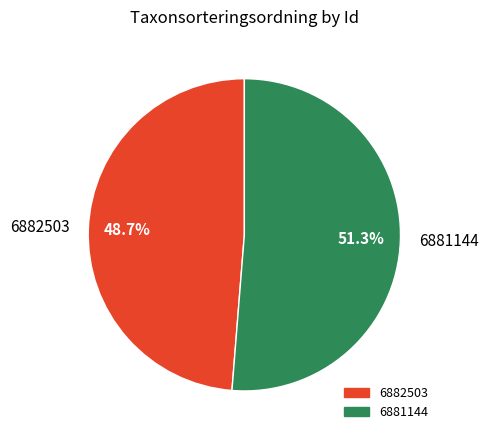

What is the largest slice in the pie chart?

6881144